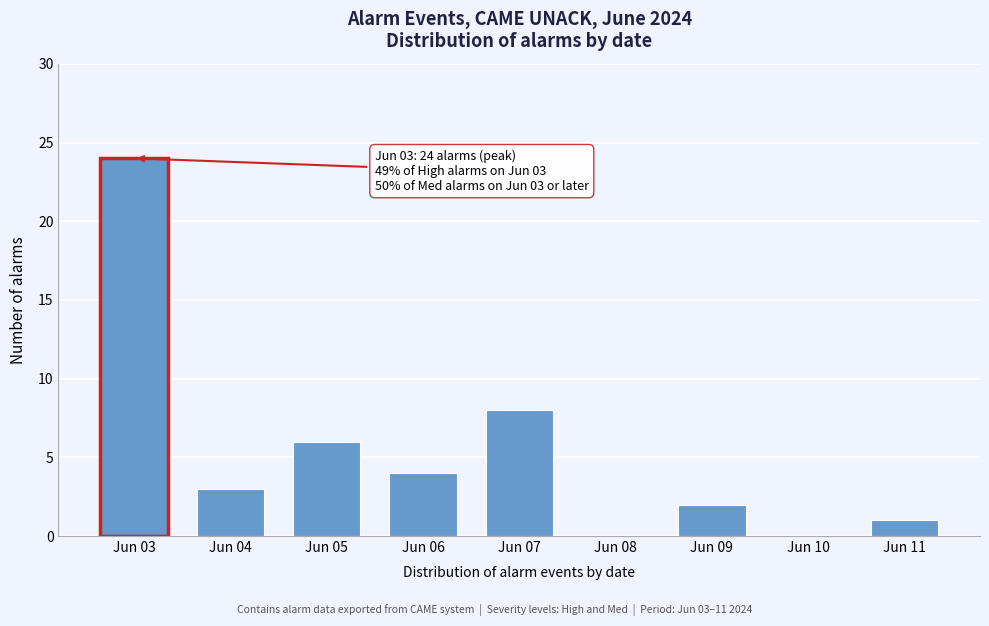

Reading right to left, transcribe all the data shown in this chart.

Jun 11=1	Jun 10=0	Jun 09=2	Jun 08=0	Jun 07=8	Jun 06=4	Jun 05=6	Jun 04=3	Jun 03=24